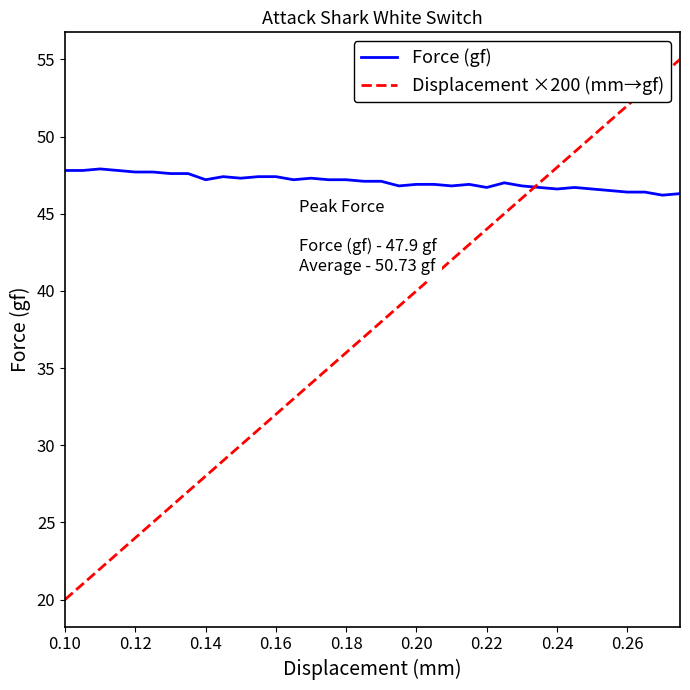

Rank the series by their average value, from lowest to highest.

Displacement ×200 (mm→gf), Force (gf)